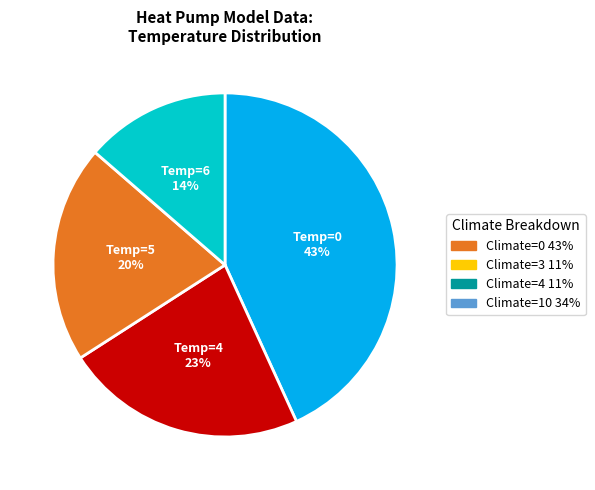

Rank the categories by value from lowest to highest.

Temp=6, Temp=5, Temp=4, Temp=0